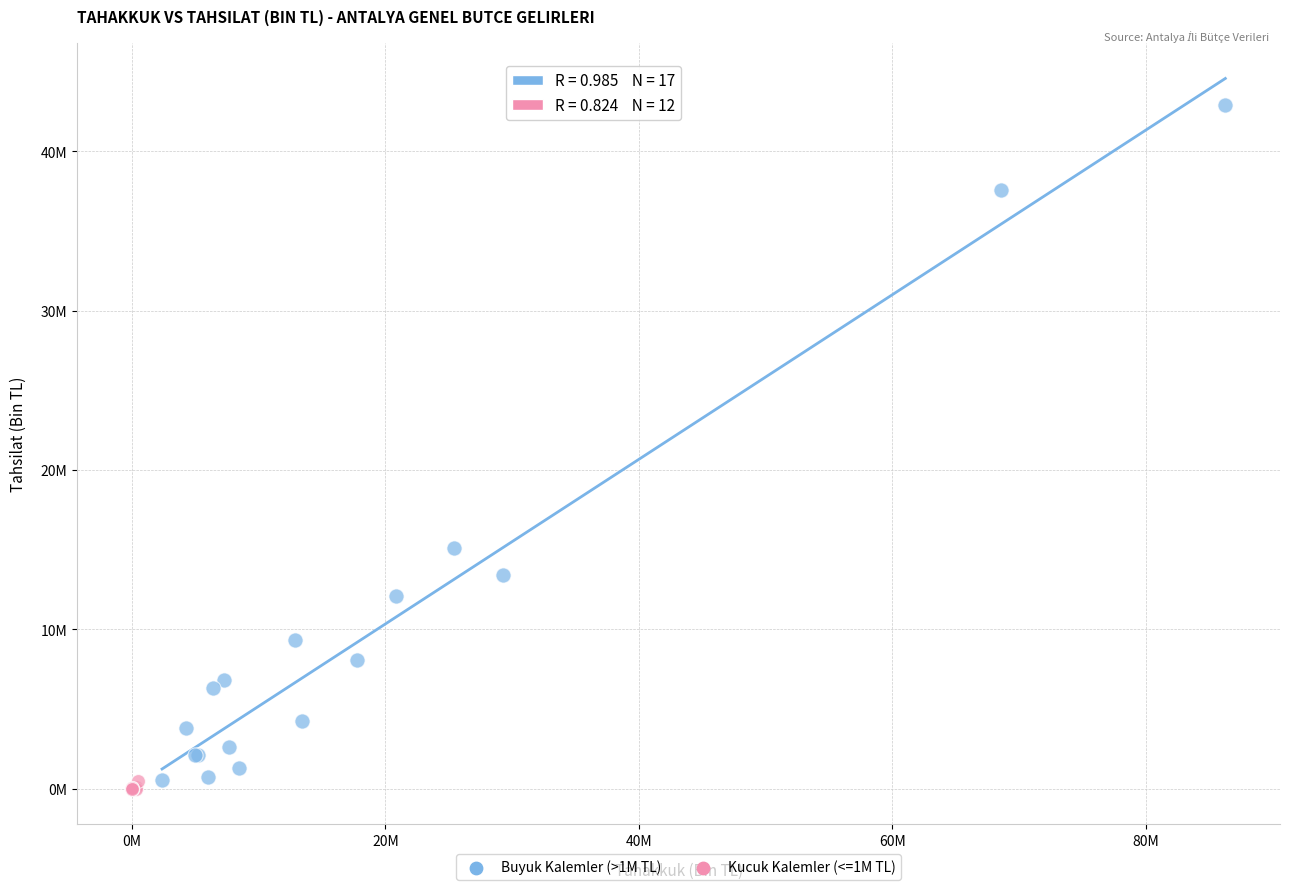

What are all the series names shown in the legend?

Buyuk Kalemler (>1M TL), Kucuk Kalemler (<=1M TL)